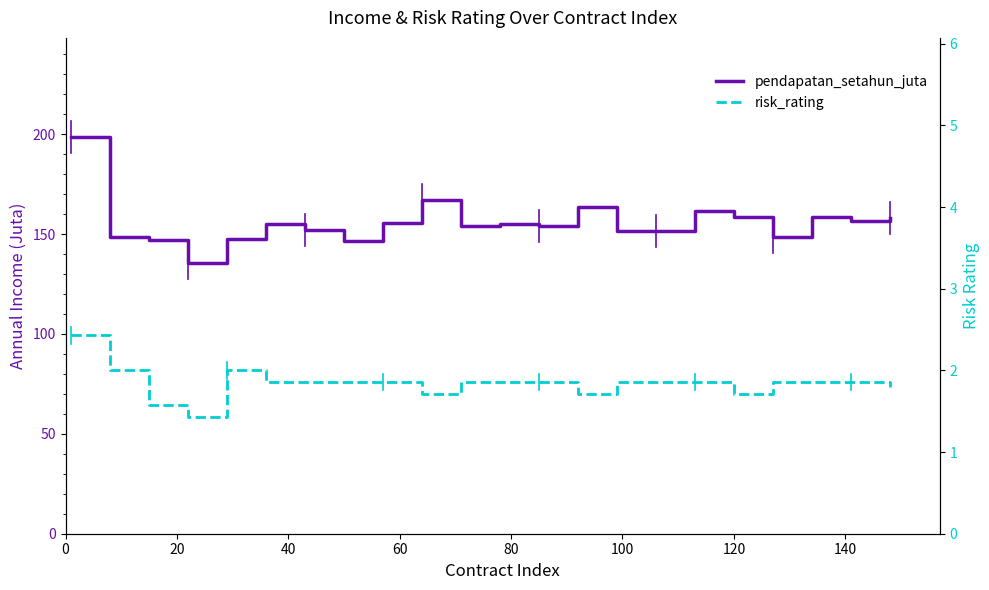

Does the chart display data point markers on the line(s)?

No